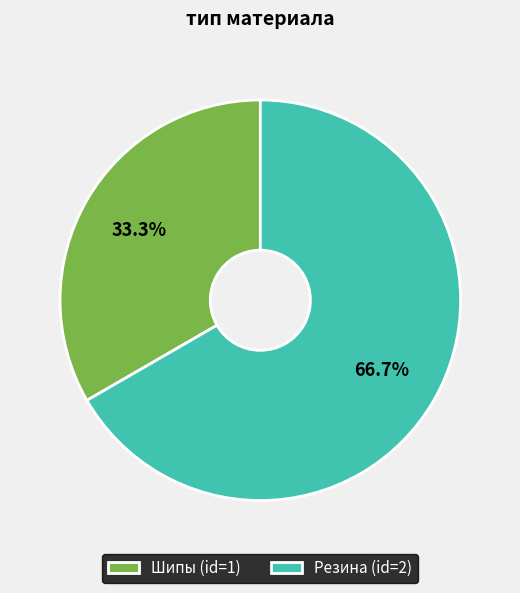

Which category has the biggest portion of the pie?

Резина